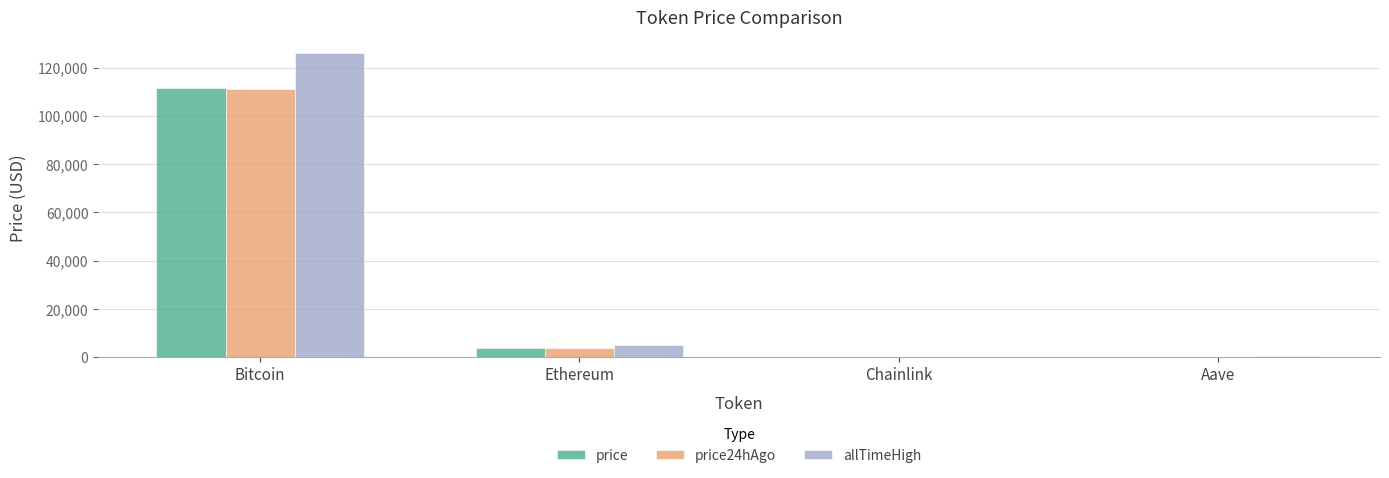

Is it true that allTimeHigh equals 126080.0 at Bitcoin?

True